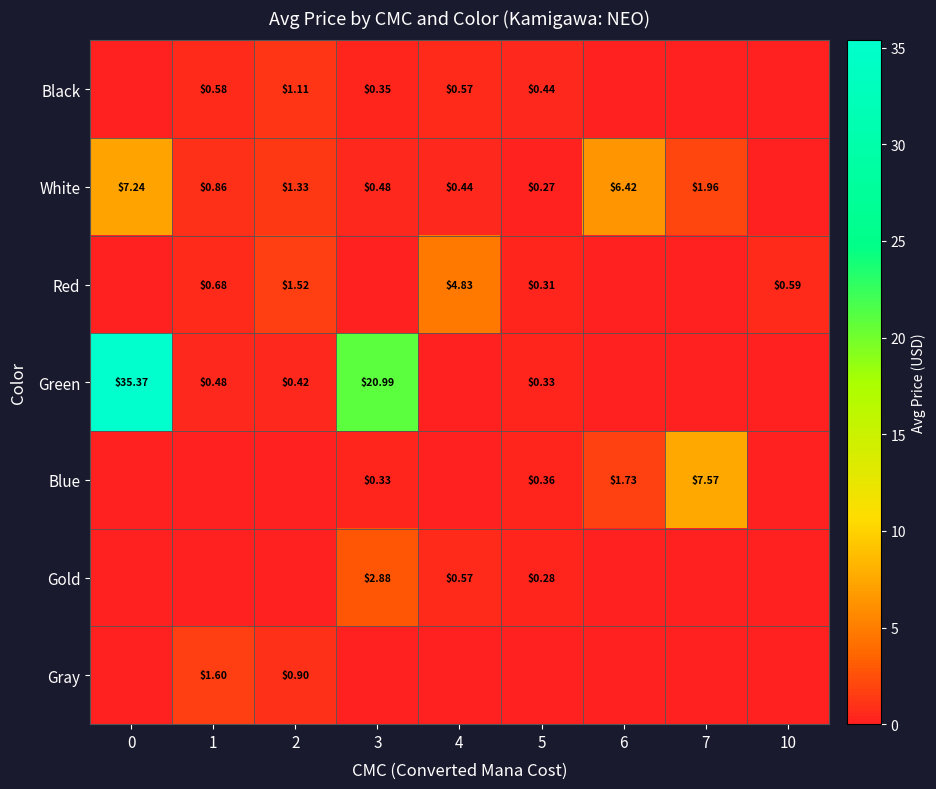

Is the value of White at 6 greater than the value of Black at 3?

Yes